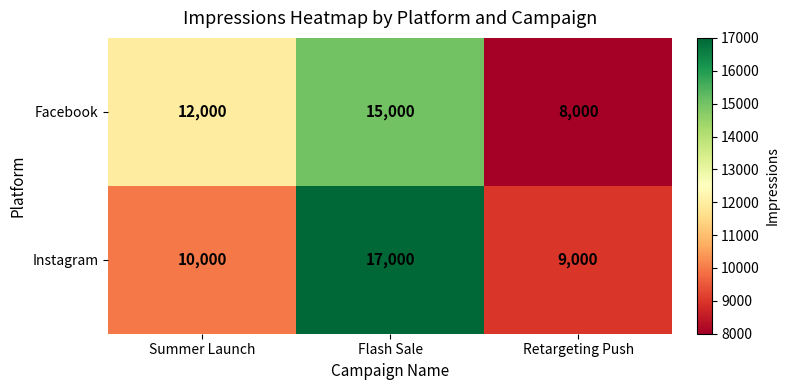

The value of Instagram at Flash Sale is 30106. True or false?

False